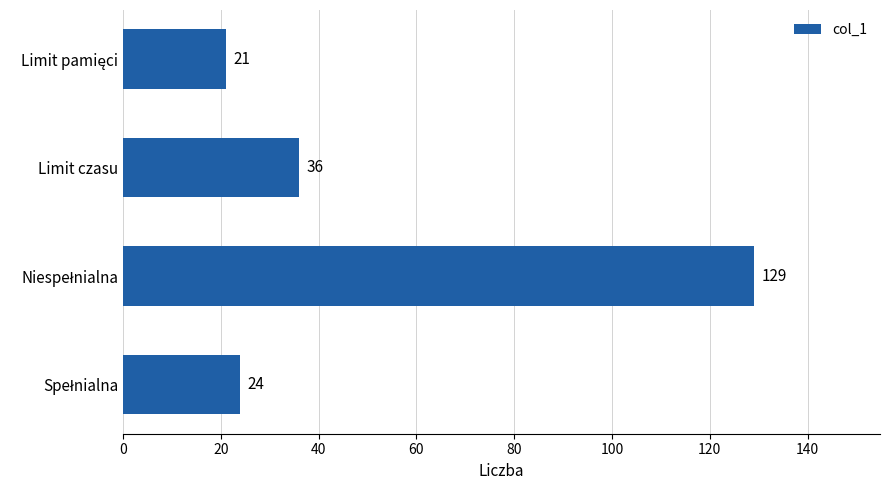

What is the greatest value displayed?

129